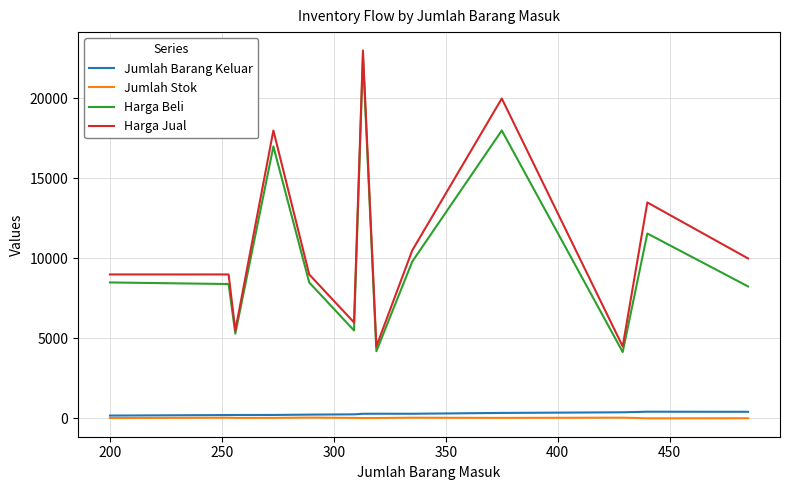

Which series has the widest spread of values?

Harga Jual